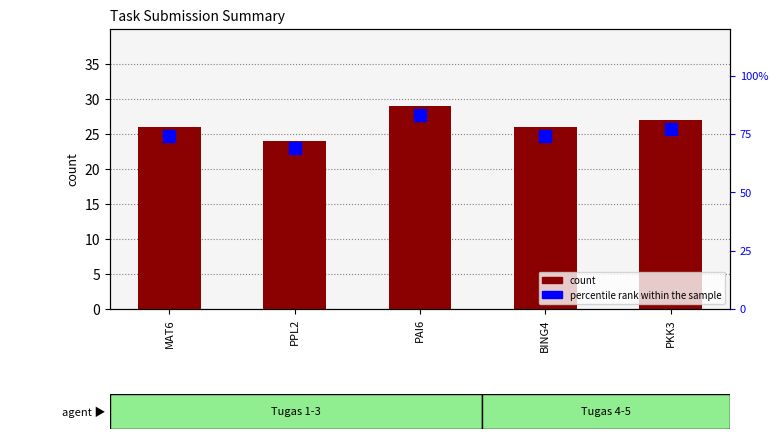

What is the approximate value of percentile rank within the sample at PKK3, to the nearest 5?

75